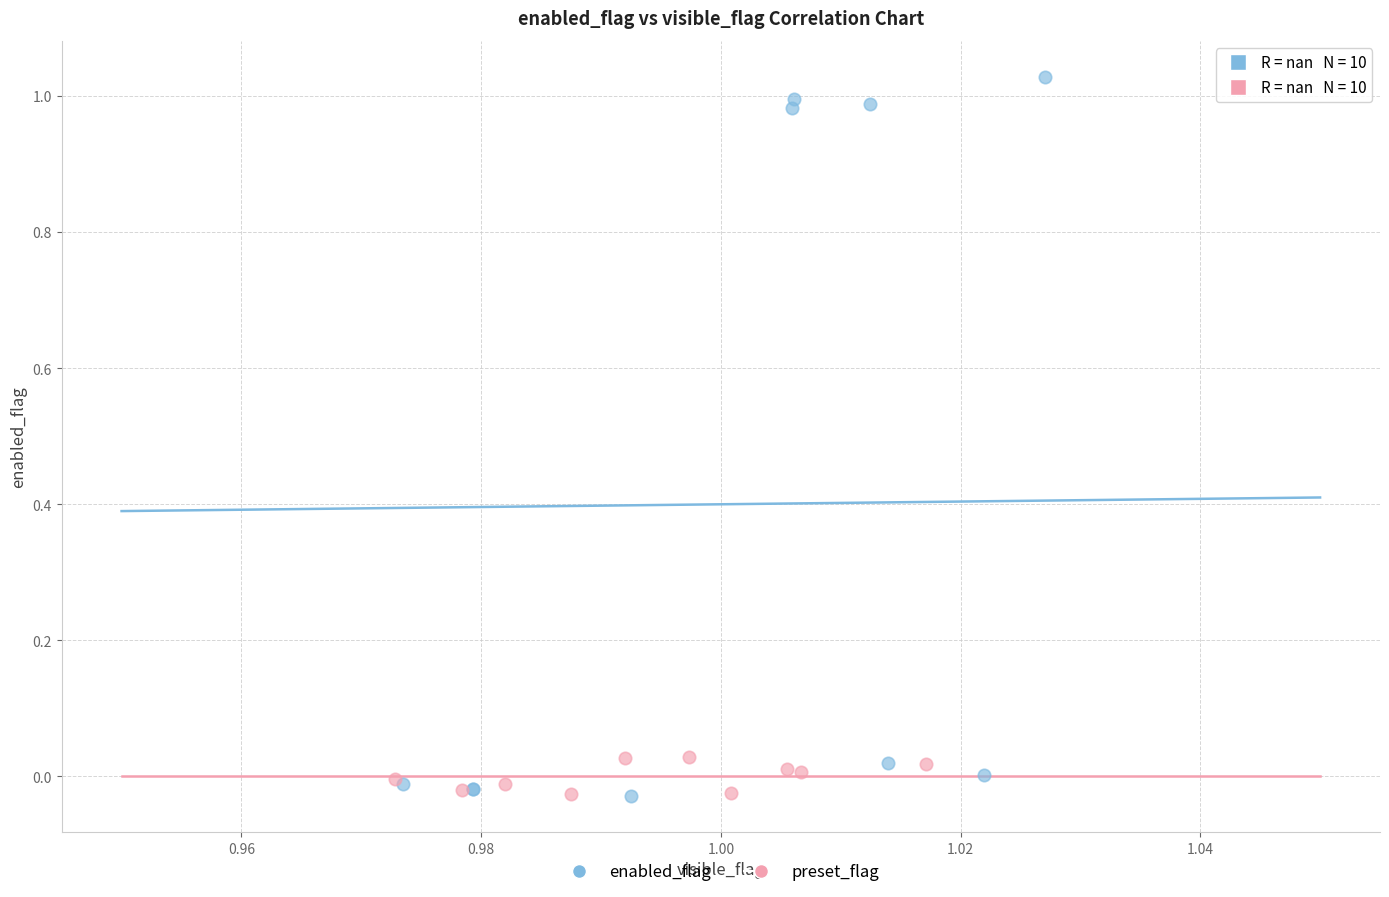

What are all the series names shown in the legend?

enabled_flag, preset_flag